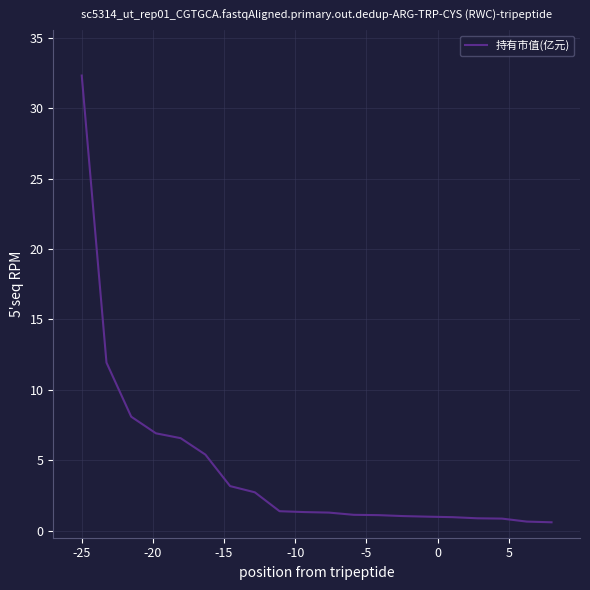

What is the greatest value displayed?

32.3